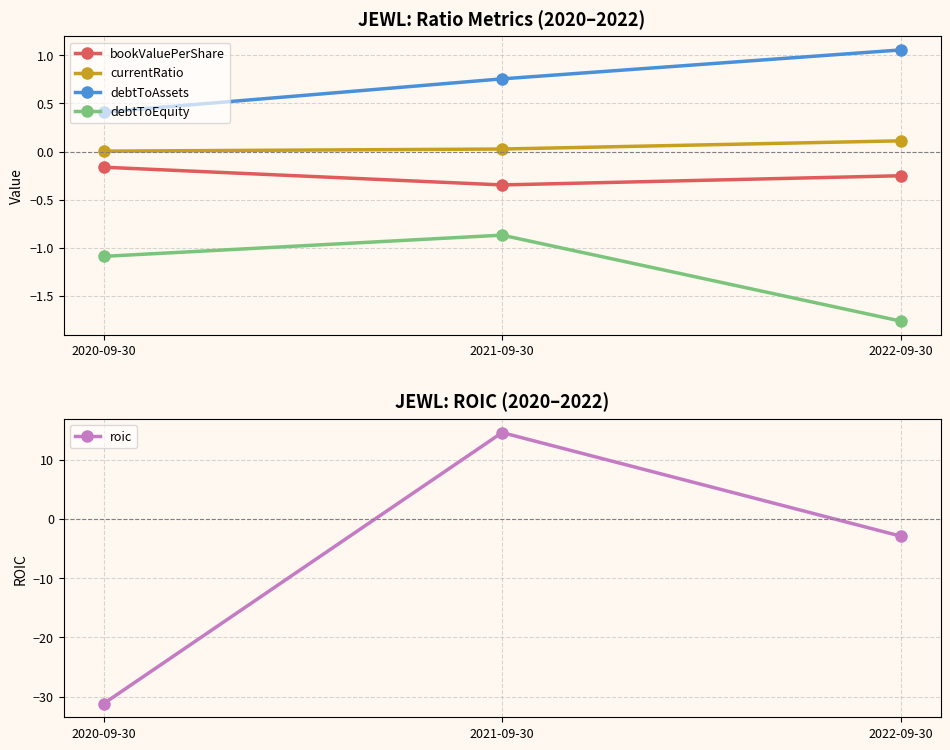

Rank the categories by bookValuePerShare value from highest to lowest.

2020-09-30, 2022-09-30, 2021-09-30